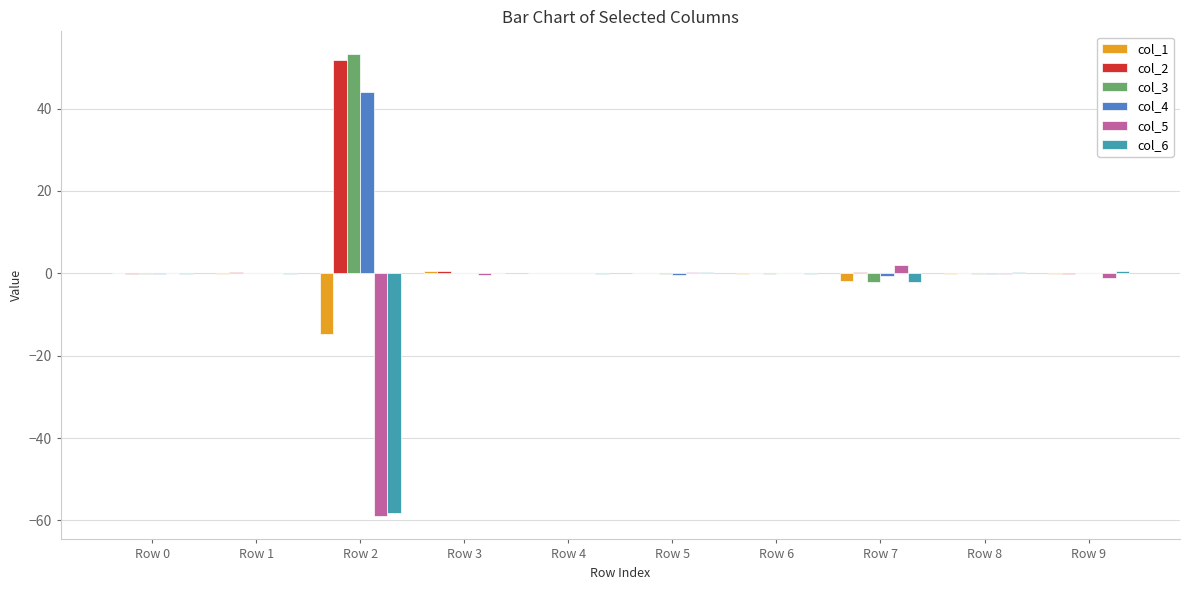

What is the sum of all col_4 values?

43.3